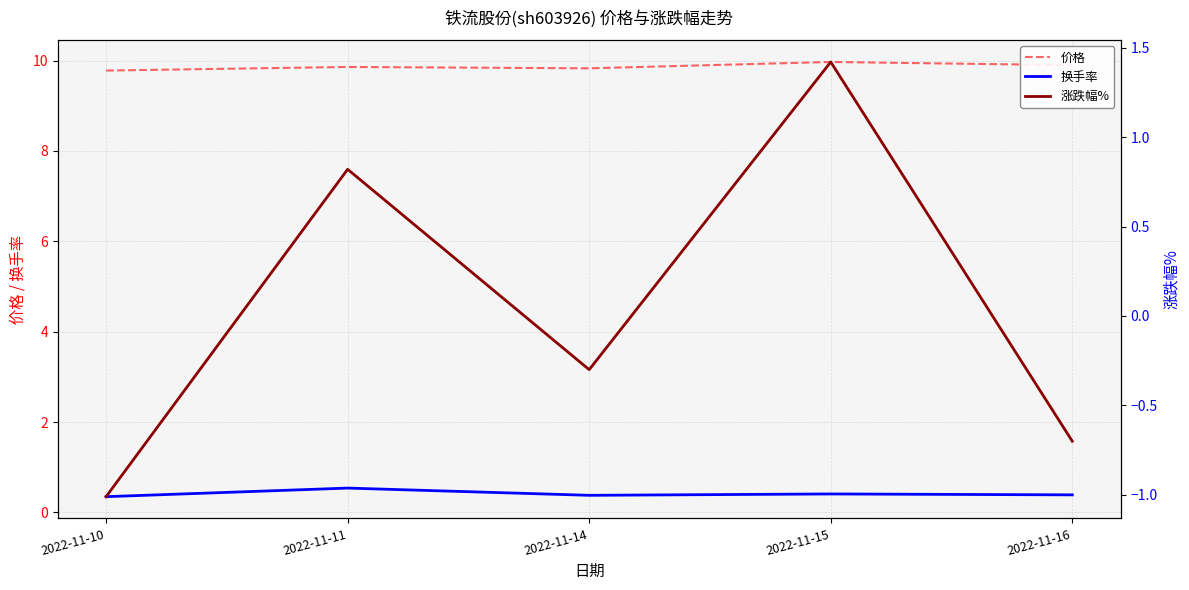

True or false: 换手率 and 价格 intersect in this chart.

False